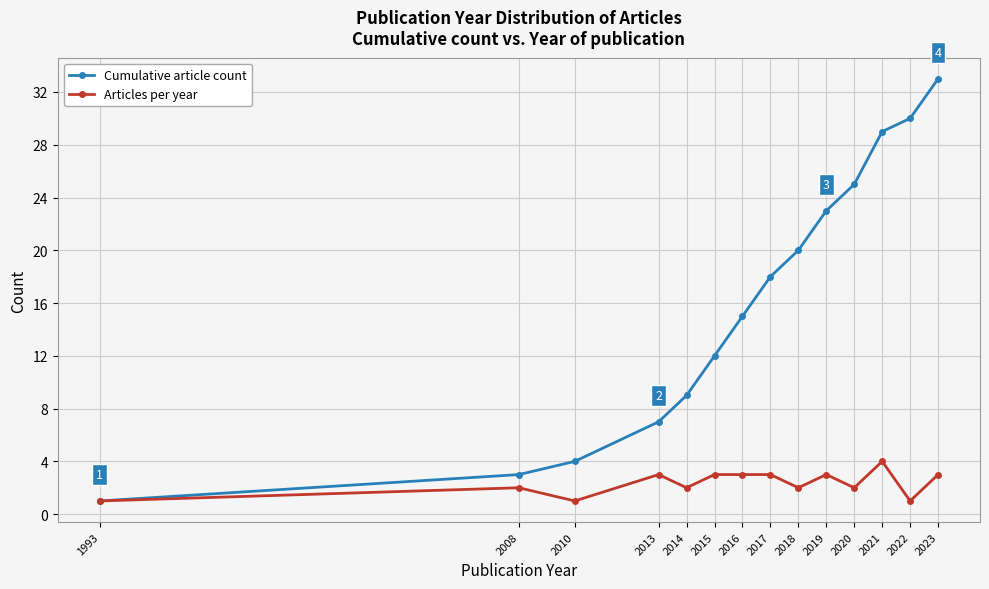

Between 2013 and 2016, which series saw the biggest shift?

Cumulative article count